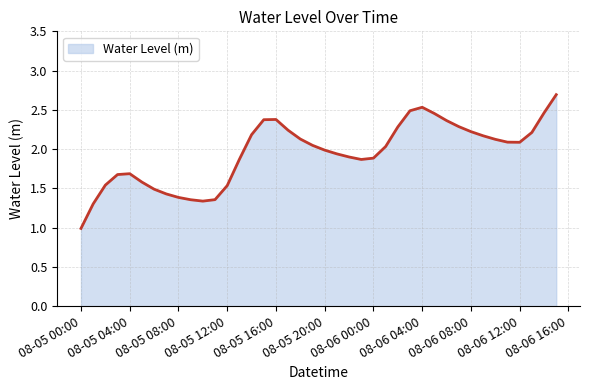

How many lines are shown in the chart?

1